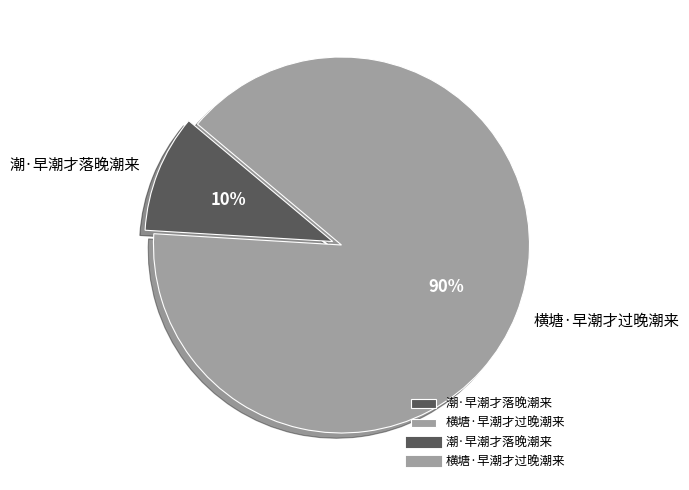

To the nearest percent, what portion does 潮·早潮才落晚潮来 represent?

10%